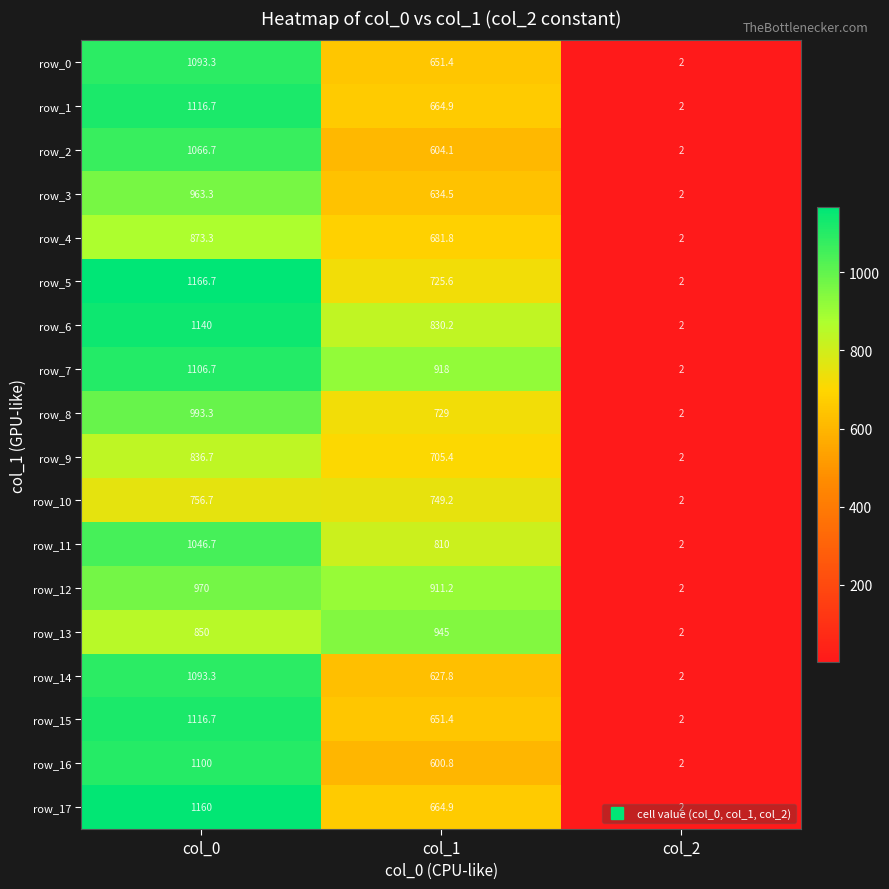

What is the difference between the maximum and minimum values in the row_0 series?

1091.3